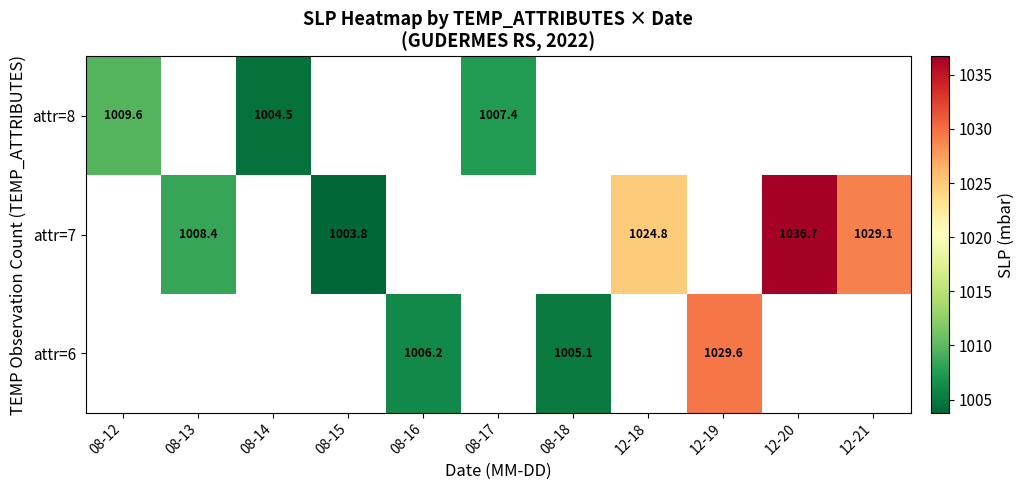

At how many categories does at least one series exceed 1011?

4